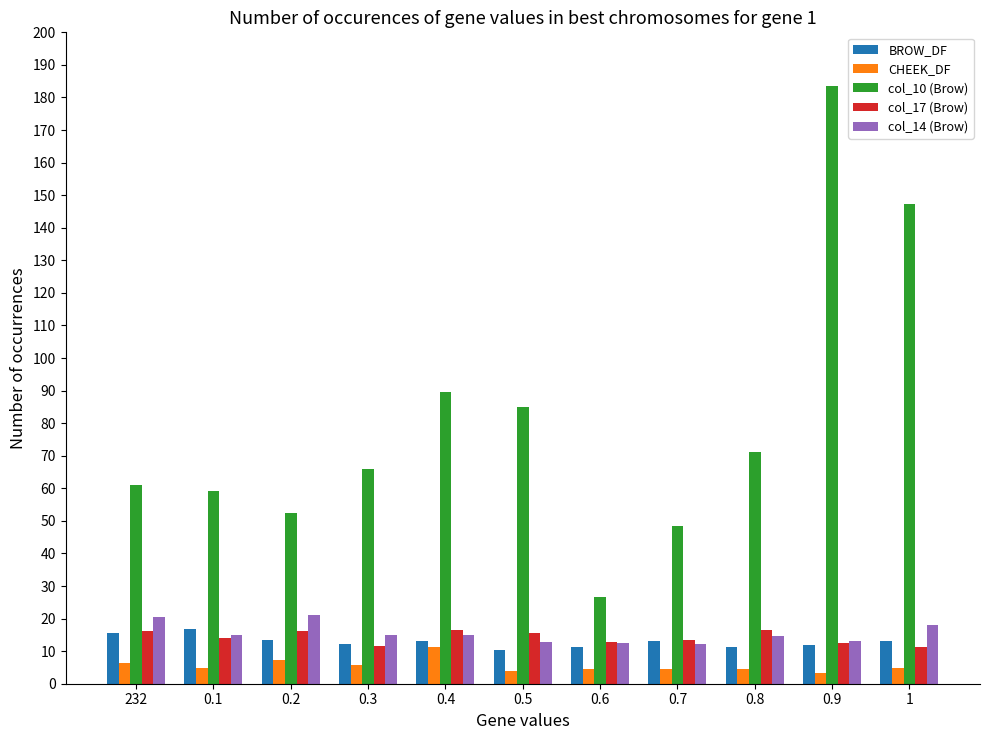

At which category is the sum across all series the highest?

0.9